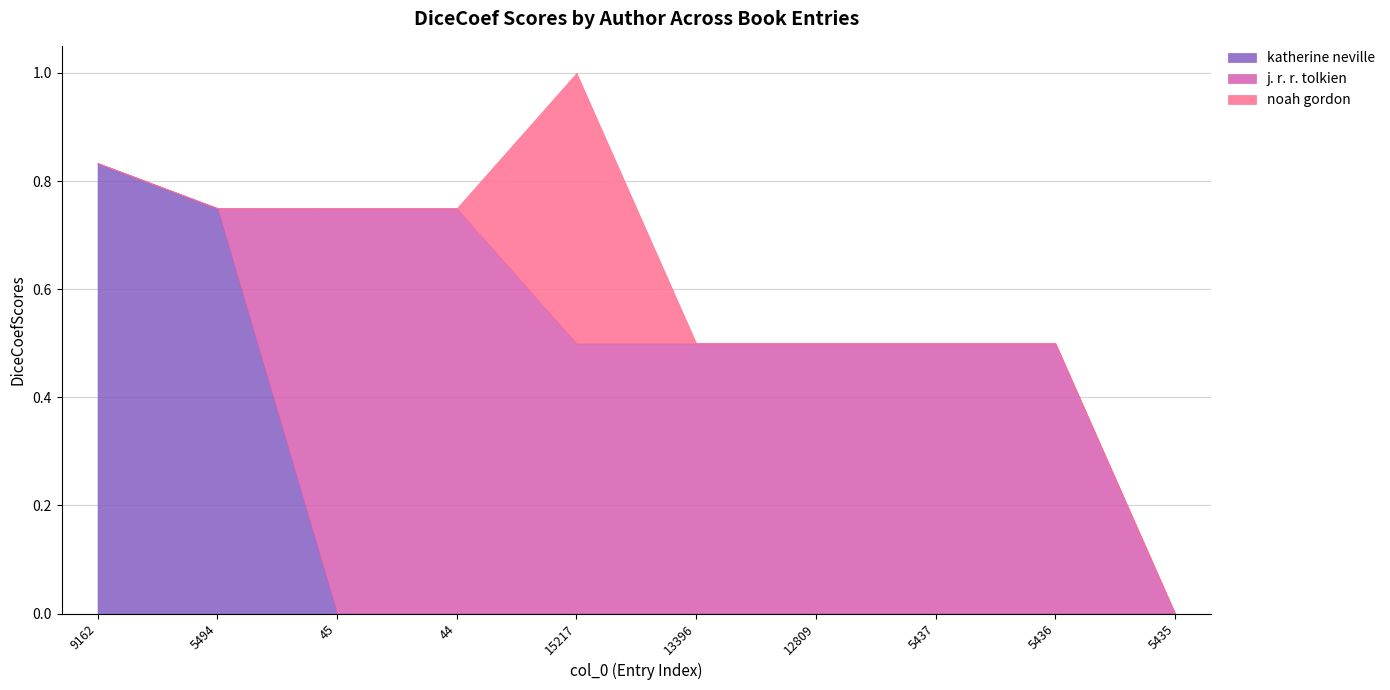

Which category has the highest value across all series?

9162